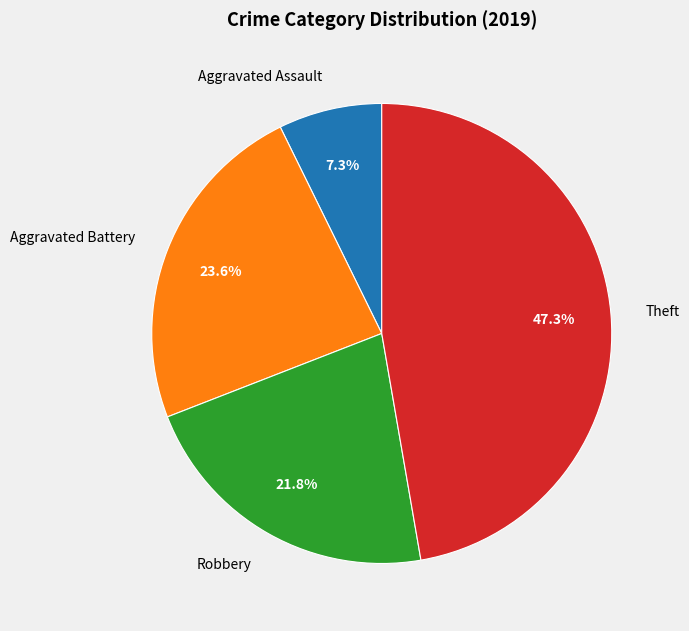

To the nearest percent, what is the combined percentage of Theft and Aggravated Battery?

71%